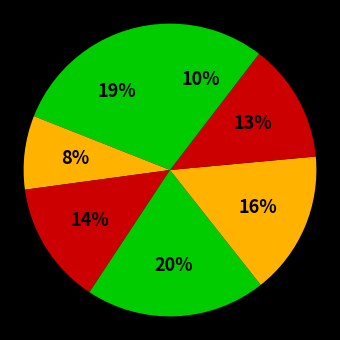

Which slice is the largest?

Lamps & Lighting